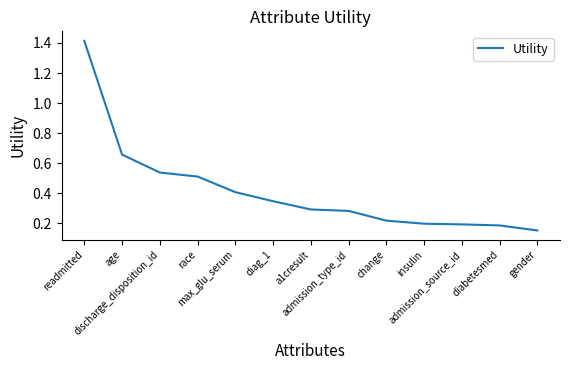

The chart shows a value of 0.4 at a1cresult. True or false?

False